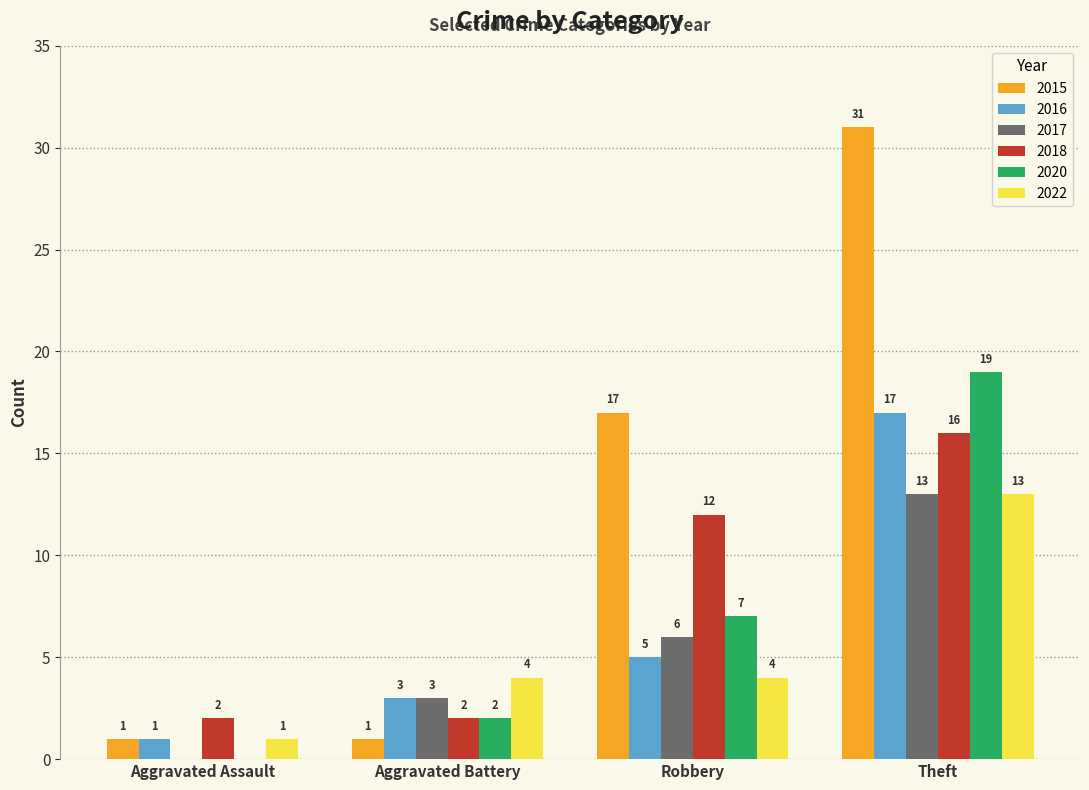

Reading right to left, transcribe all the data shown in this chart.

2015: Theft=31	Robbery=17	Aggravated Battery=1	Aggravated Assault=1
2016: Theft=17	Robbery=5	Aggravated Battery=3	Aggravated Assault=1
2017: Theft=13	Robbery=6	Aggravated Battery=3	Aggravated Assault=0
2018: Theft=16	Robbery=12	Aggravated Battery=2	Aggravated Assault=2
2020: Theft=19	Robbery=7	Aggravated Battery=2	Aggravated Assault=0
2022: Theft=13	Robbery=4	Aggravated Battery=4	Aggravated Assault=1